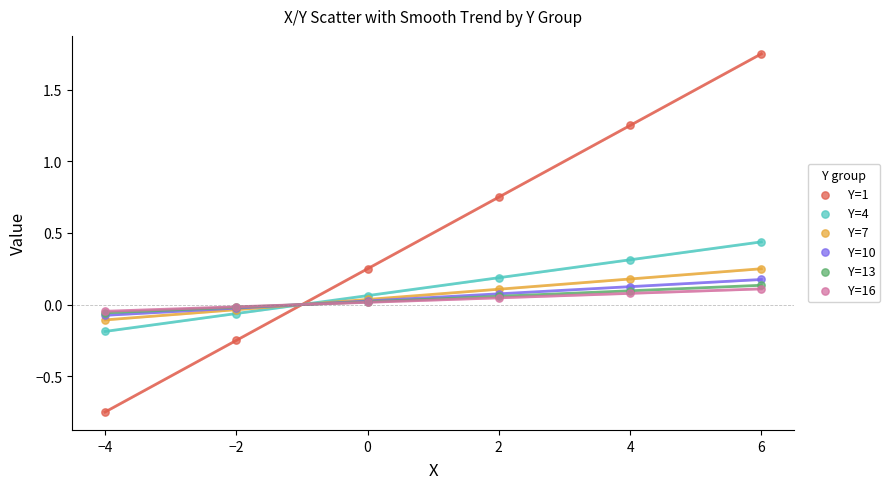

What are all the series names shown in the legend?

Y=1, Y=4, Y=7, Y=10, Y=13, Y=16